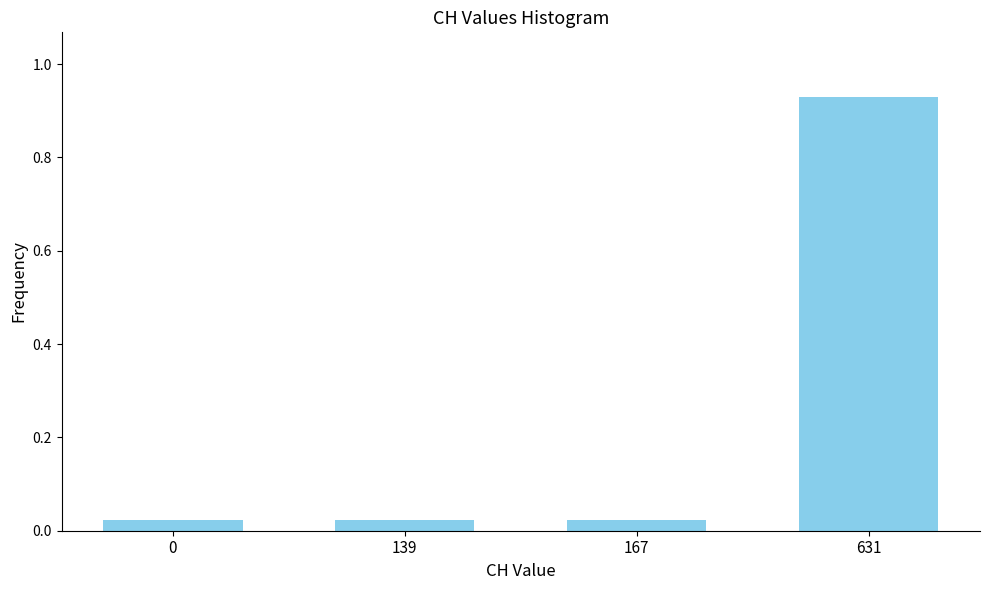

At which category does the chart reach its peak across all series?

631